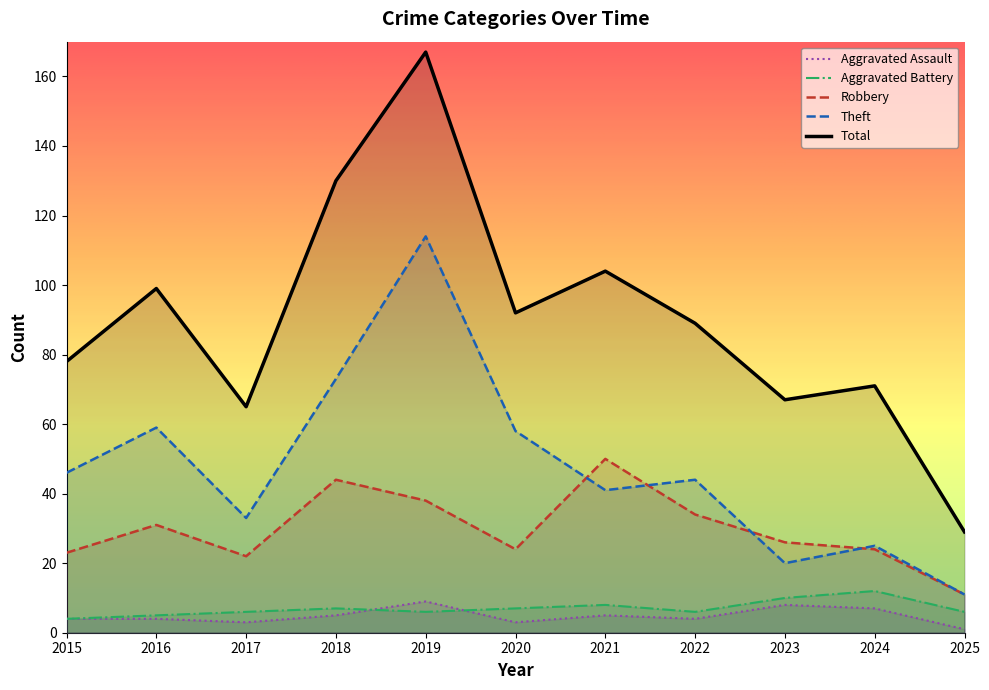

What are all the series names shown in the legend?

Aggravated Assault, Aggravated Battery, Robbery, Theft, Total